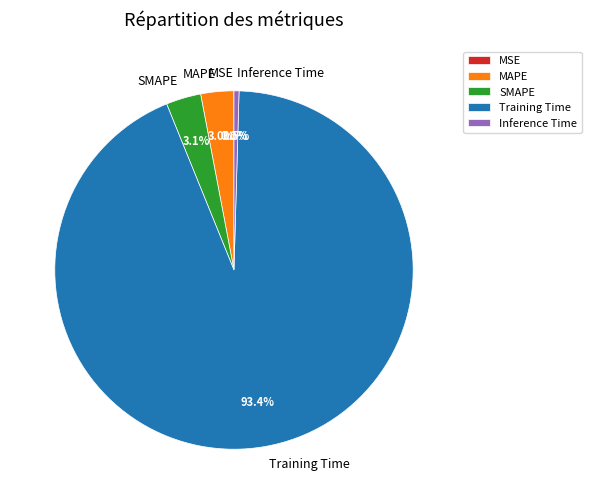

To the nearest percent, what is the average slice percentage?

20%